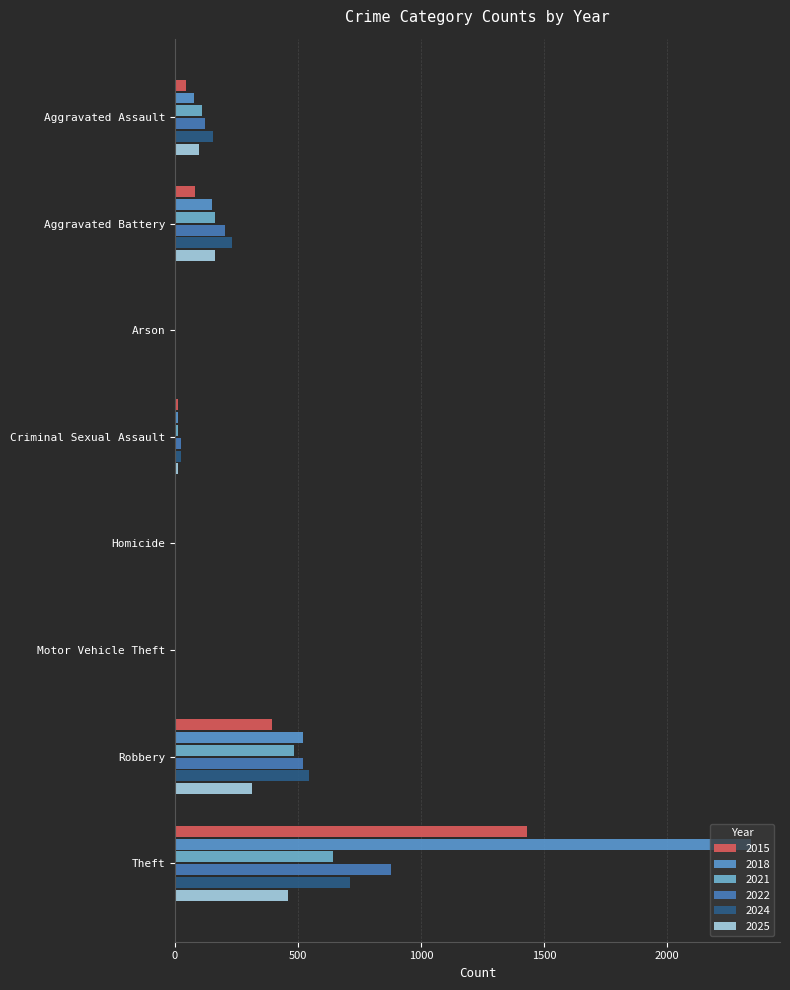

Reading right to left, list all the values displayed in this chart.

2015: 1429	395	1	0	12	3	82	46
2018: 2342	520	1	1	11	1	152	77
2021: 642	484	2	5	14	2	163	110
2022: 880	521	2	6	24	5	202	121
2024: 712	543	3	4	24	1	232	154
2025: 458	312	2	3	12	0	161	97